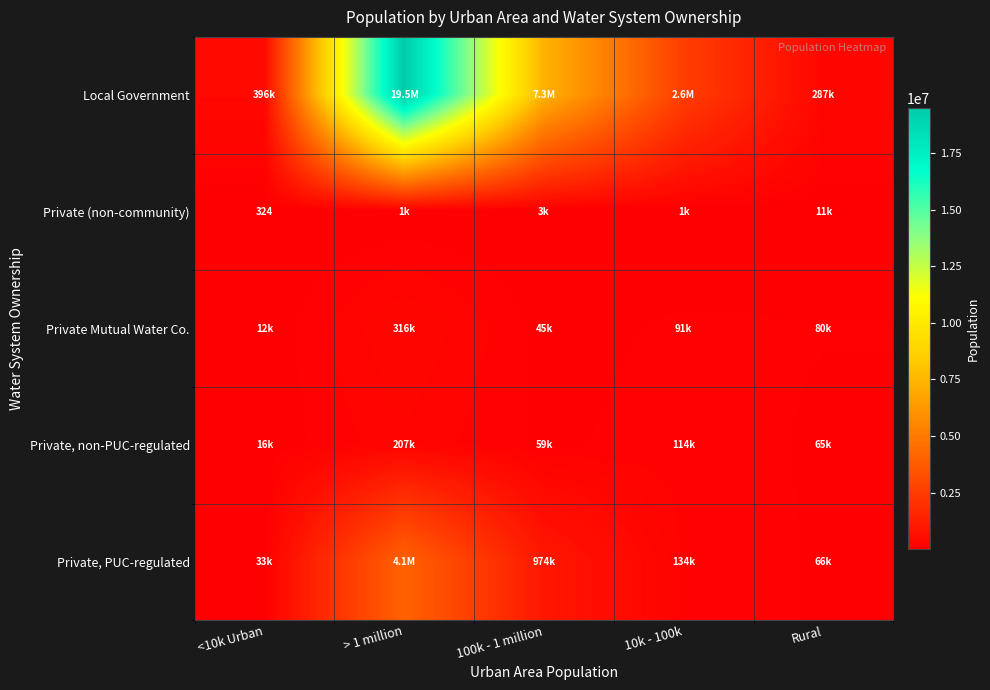

The value of Private (non-community) at <10k Urban is 138. True or false?

False